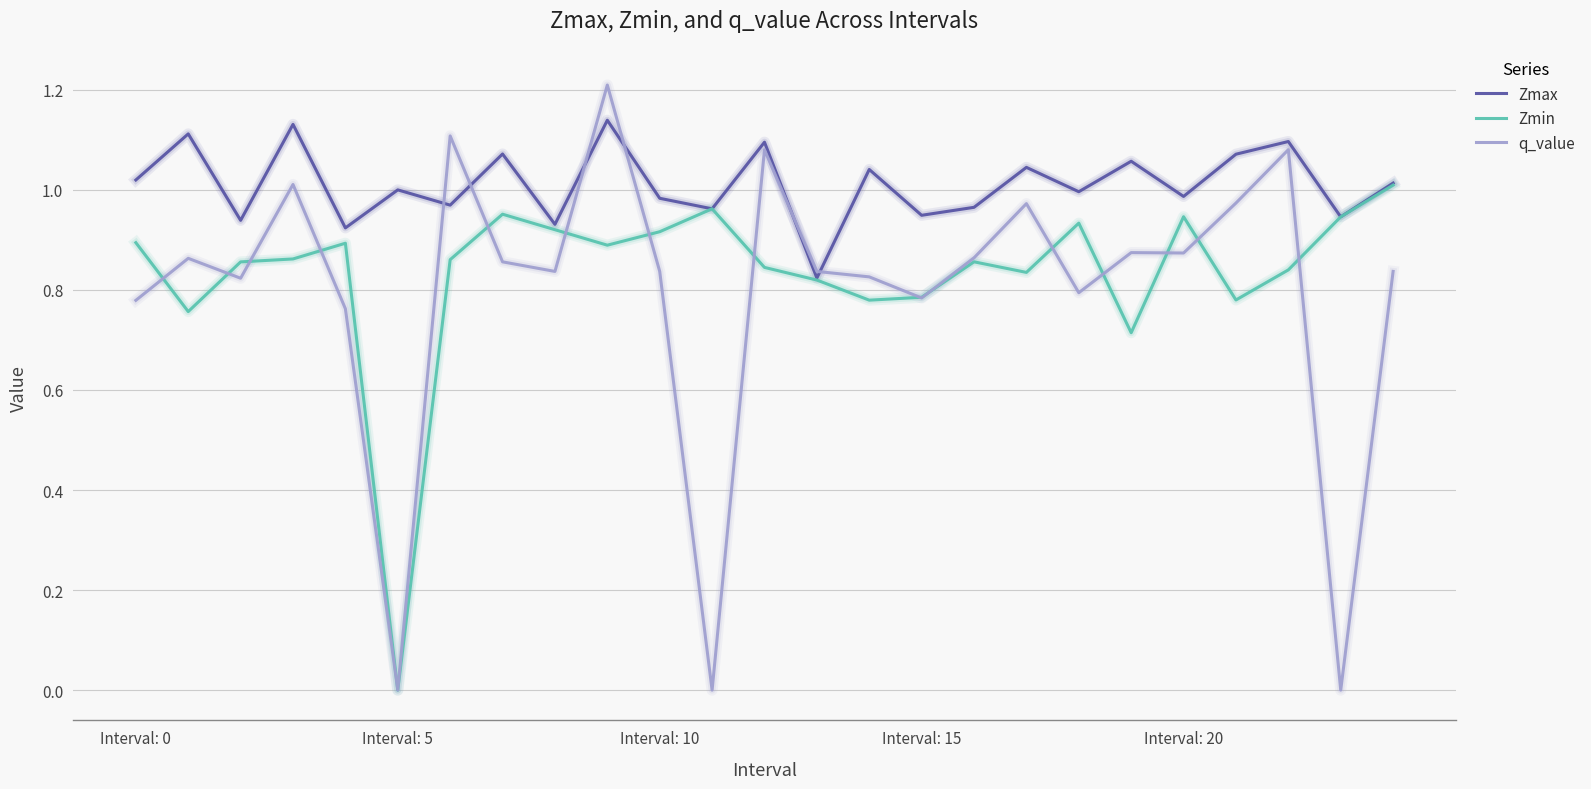

What is the highest value of the q_value series?

1.2